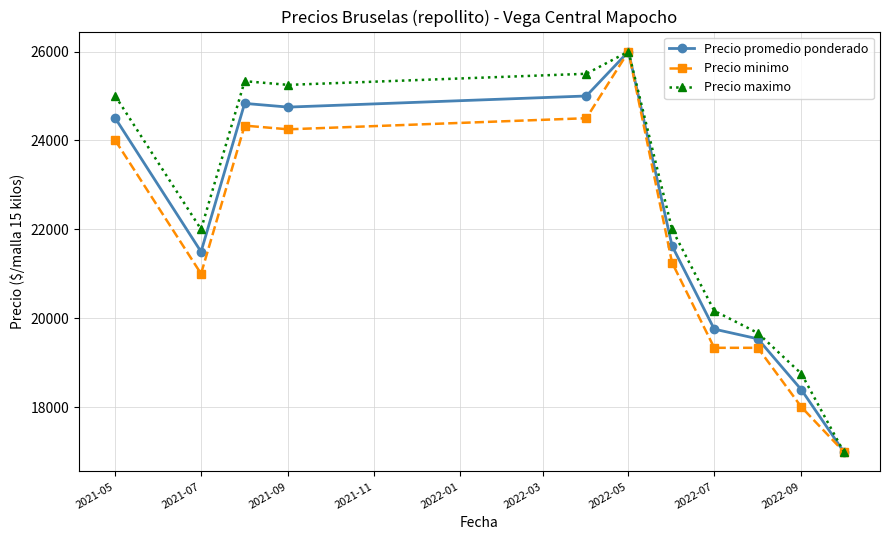

What is the value of the Precio maximo point at the 11th from the left?

17000.0